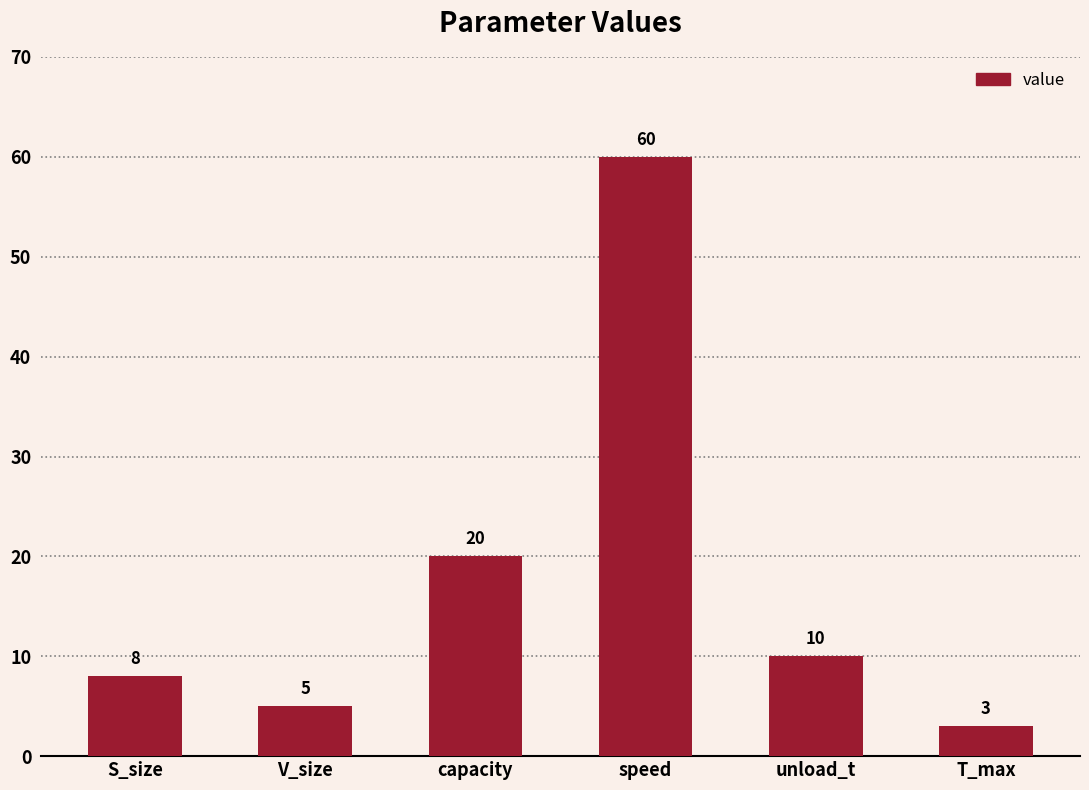

The chart shows a value of 6 at unload_t. True or false?

False